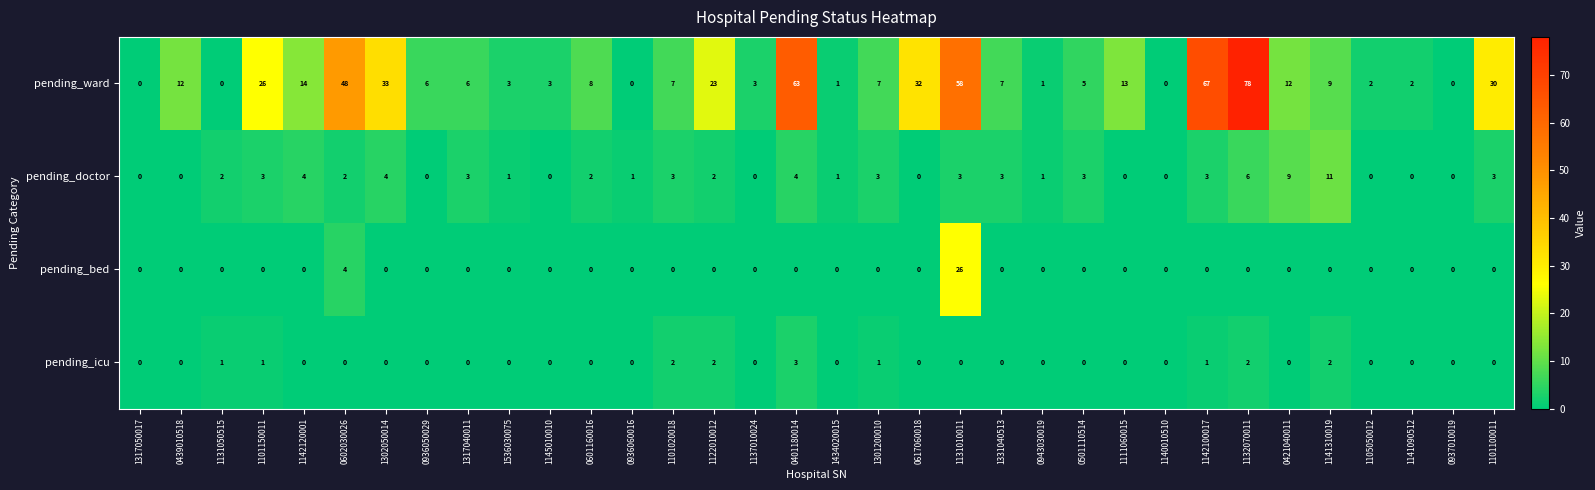

At how many categories does at least one series exceed 36?

5